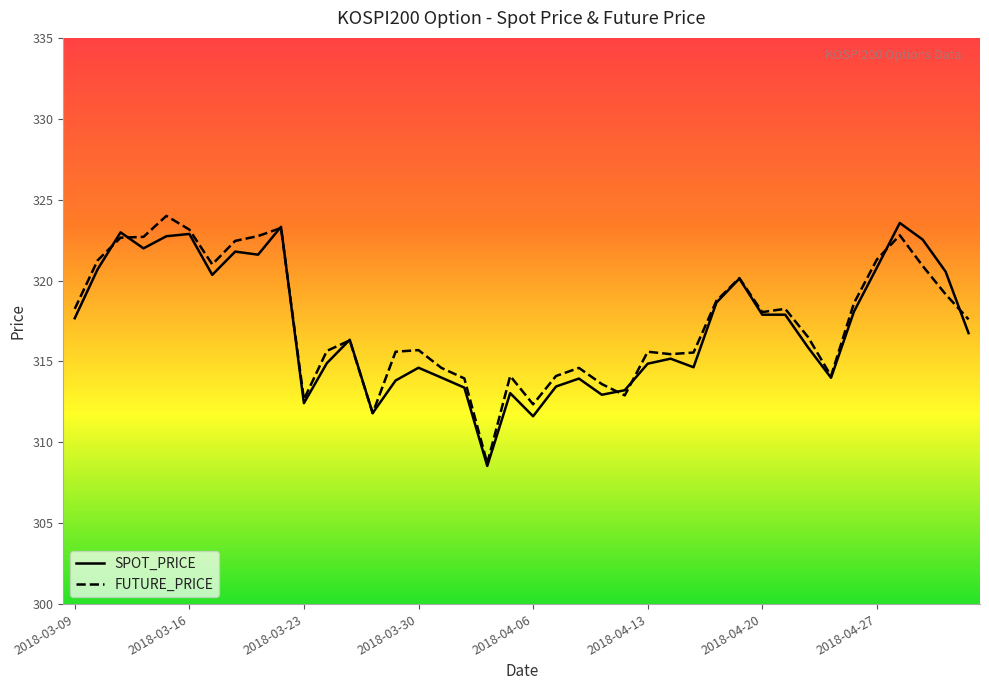

What is the highest value of the FUTURE_PRICE series?

324.0